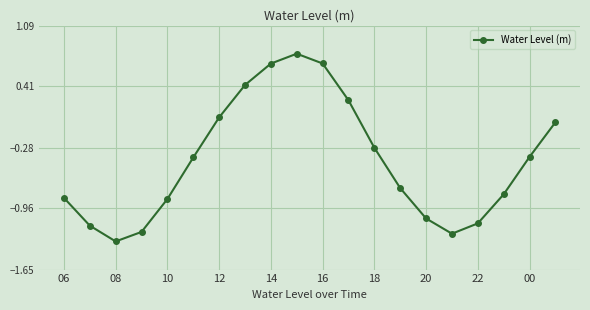

What is the sum of all values?

-8.6